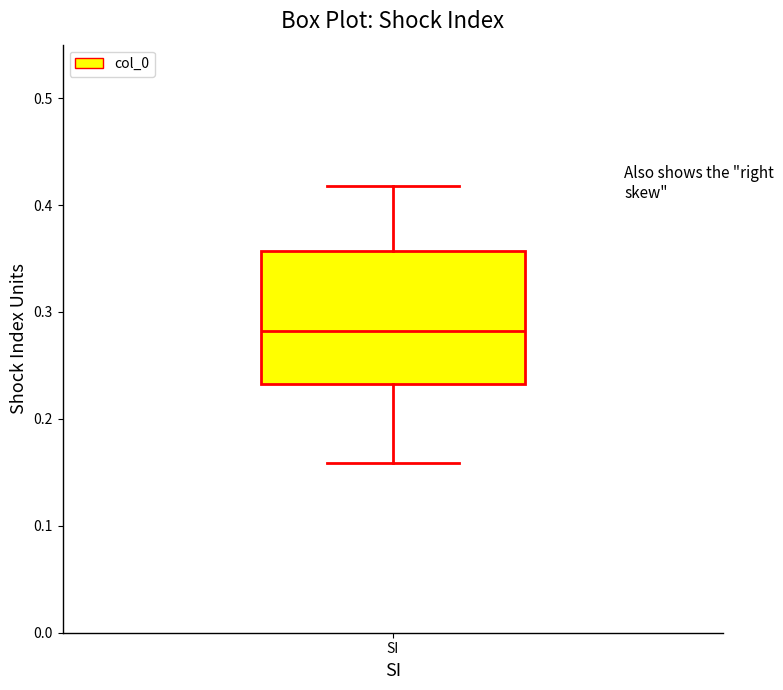

Where is the upper edge of the box for SI on the y-axis? The values are not printed on the chart, so give them approximately, as read against the axis.

0.36